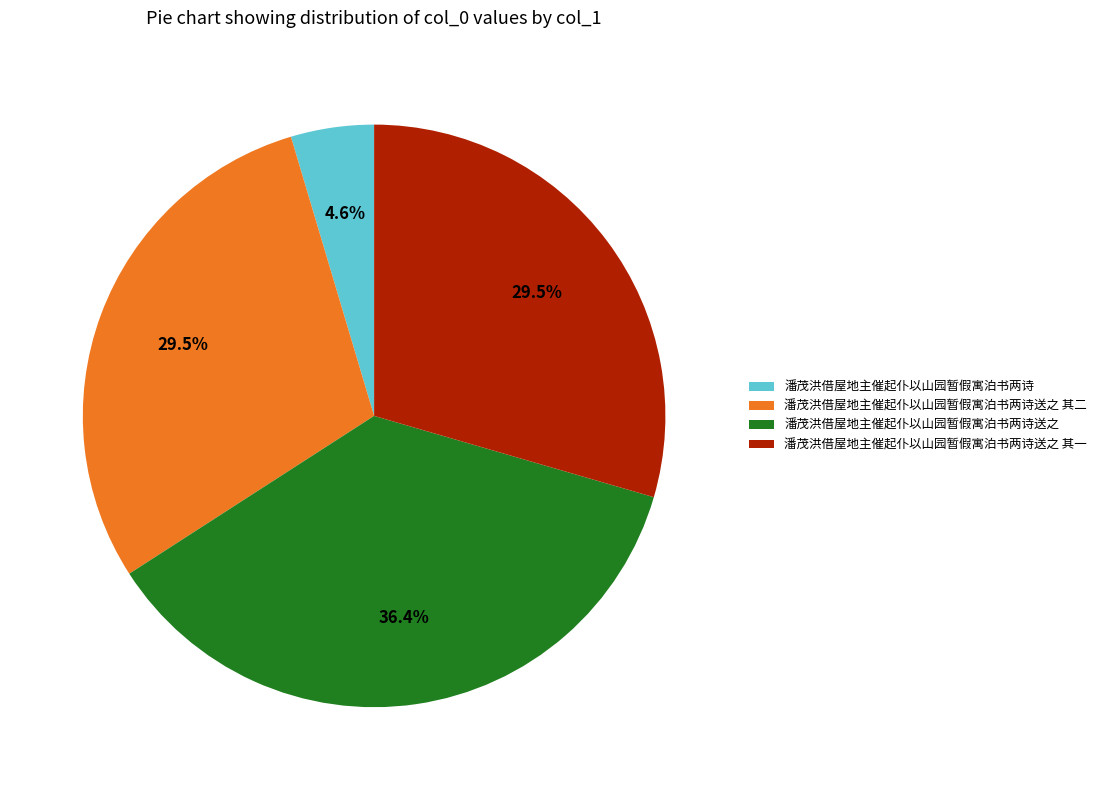

Is it true that 潘茂洪借屋地主催起仆以山园暂假寓泊书两诗 is 5% of the pie?

True